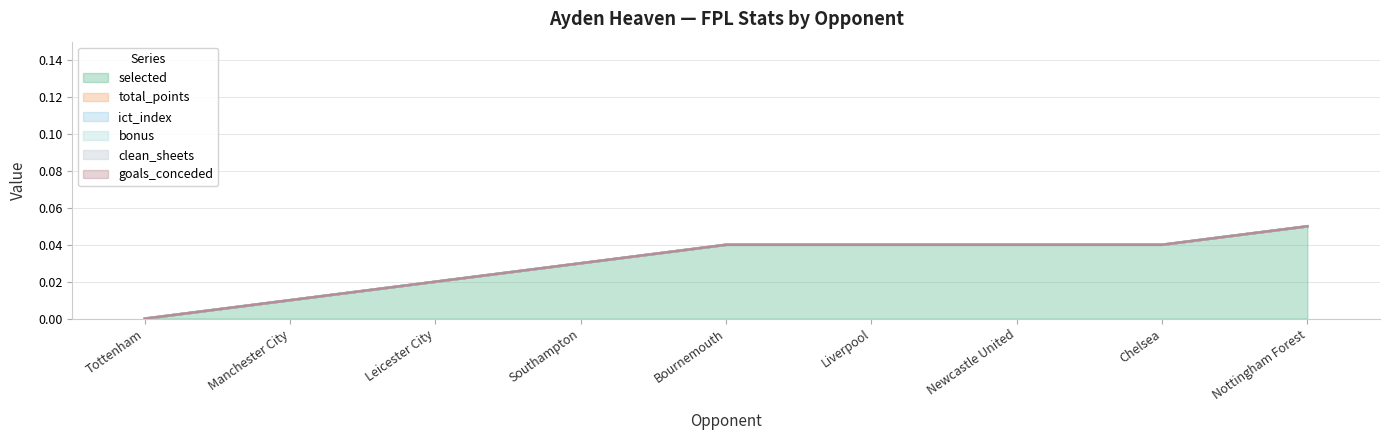

True or false: clean_sheets and goals_conceded cross at least once.

False